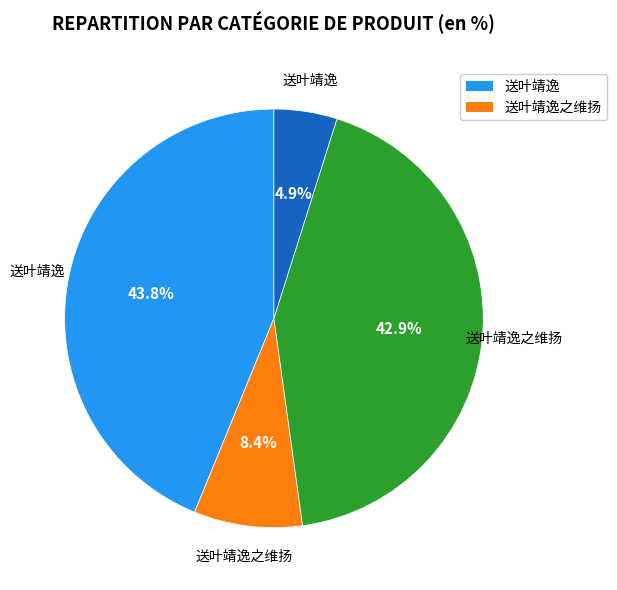

Is there any slice that represents more than half of the pie?

No